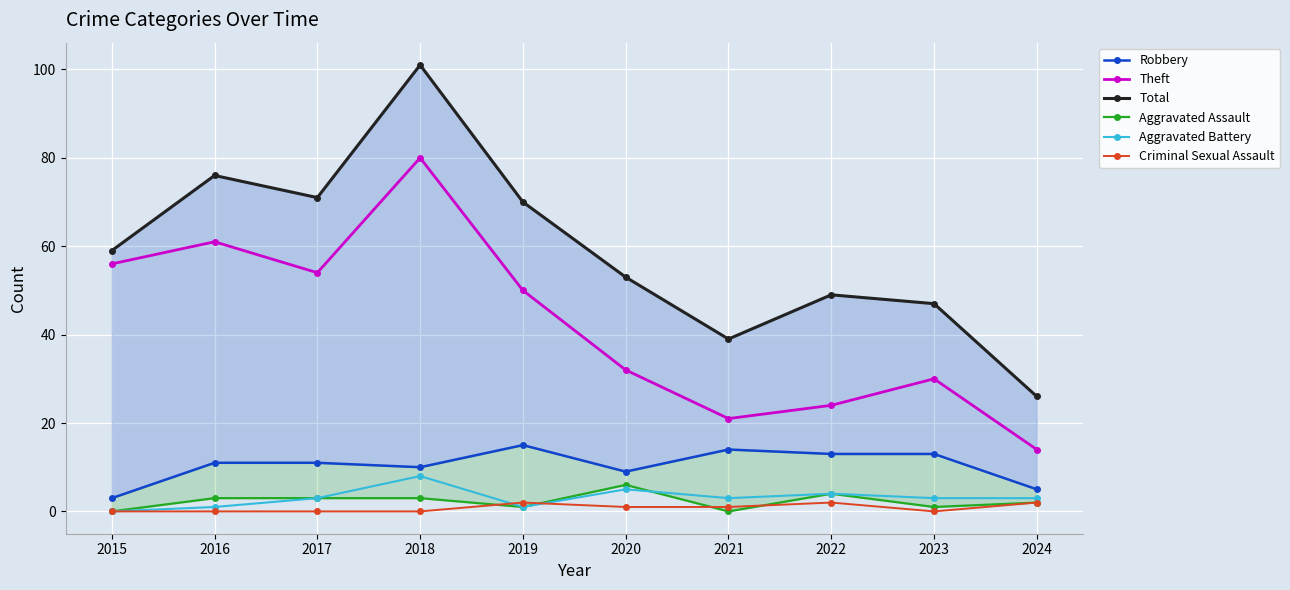

Rank the series by their maximum value, from lowest to highest.

Criminal Sexual Assault, Aggravated Assault, Aggravated Battery, Robbery, Theft, Total